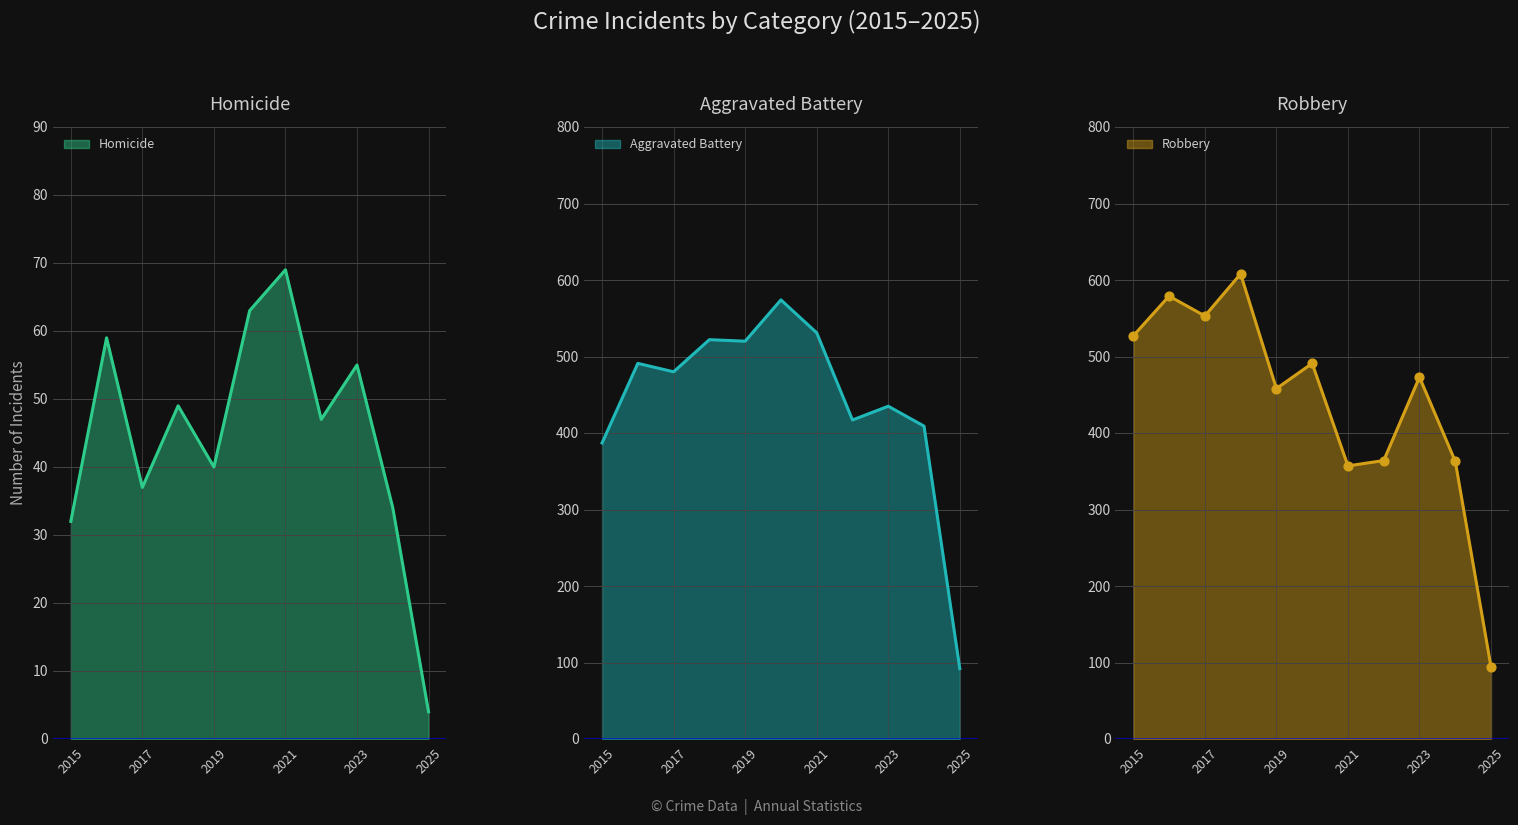

Which series reaches the minimum Y coordinate?

Homicide